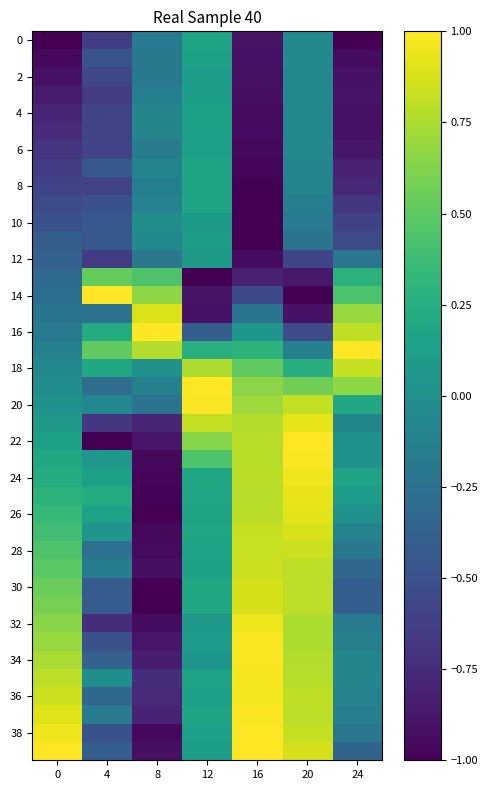

What is the spread (max minus min) of values at 12?

2.0